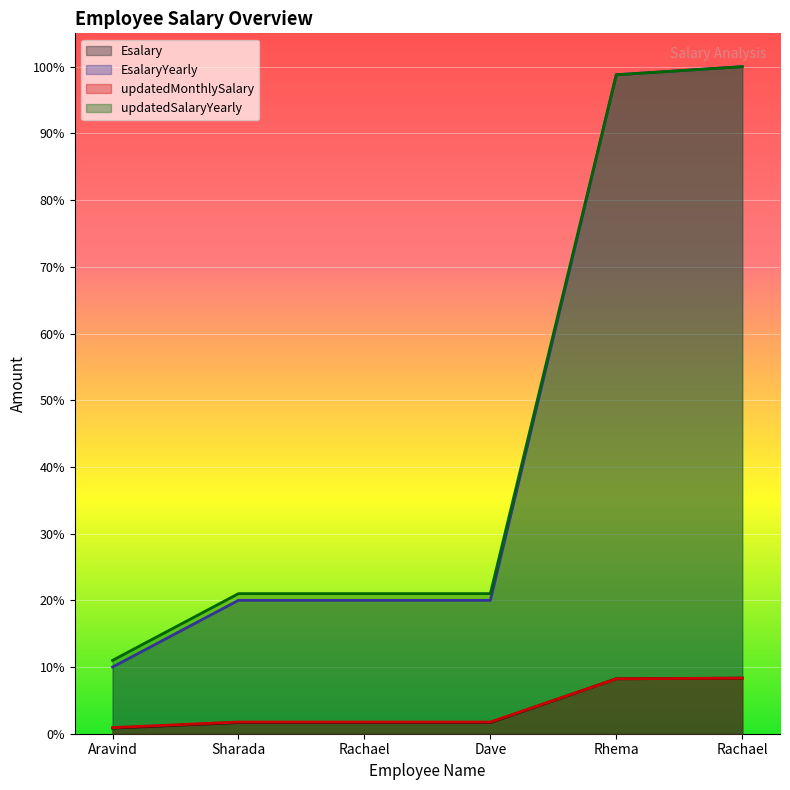

True or false: updatedSalaryYearly and EsalaryYearly cross at least once.

False